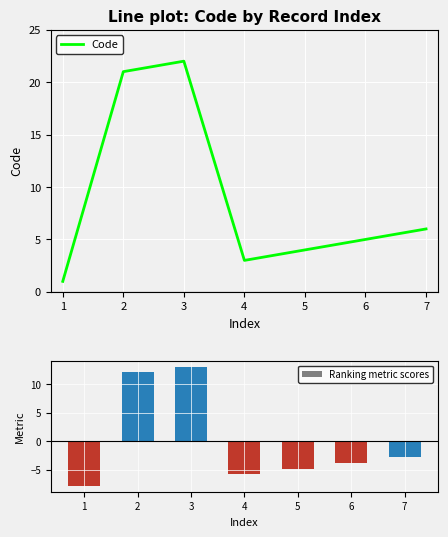

Which has a higher value, 3 or 7?

3